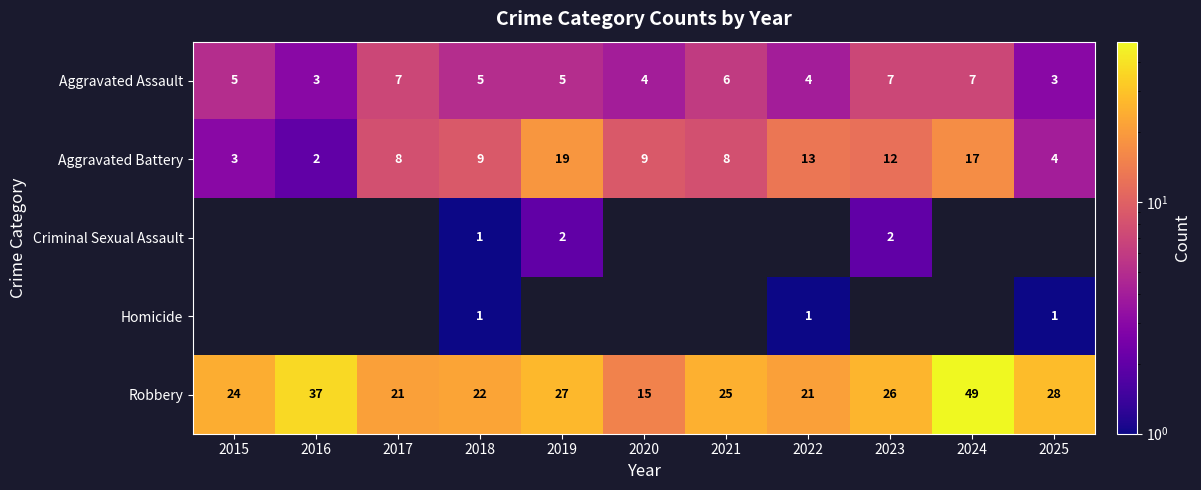

The Robbery series shows 15 at 2020. True or false?

True